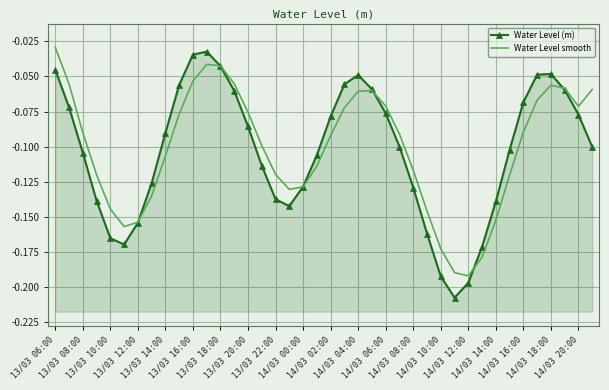

What is the average value of the Water Level (m) series?

-0.1